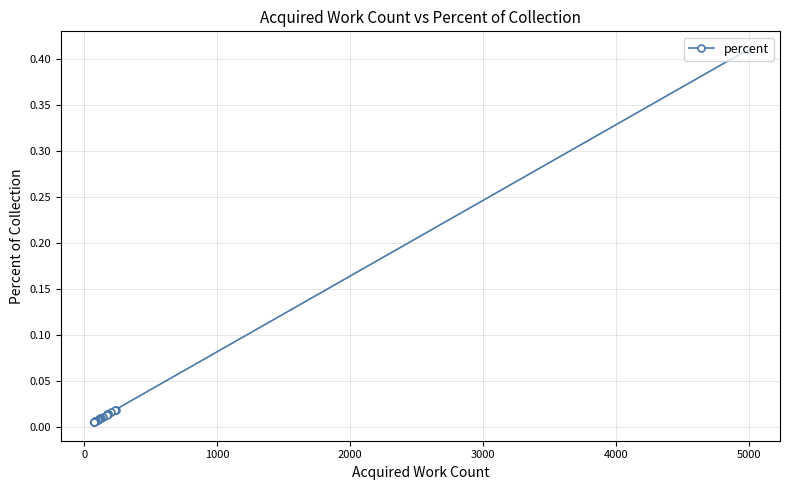

Count the number of categories in the chart.

19